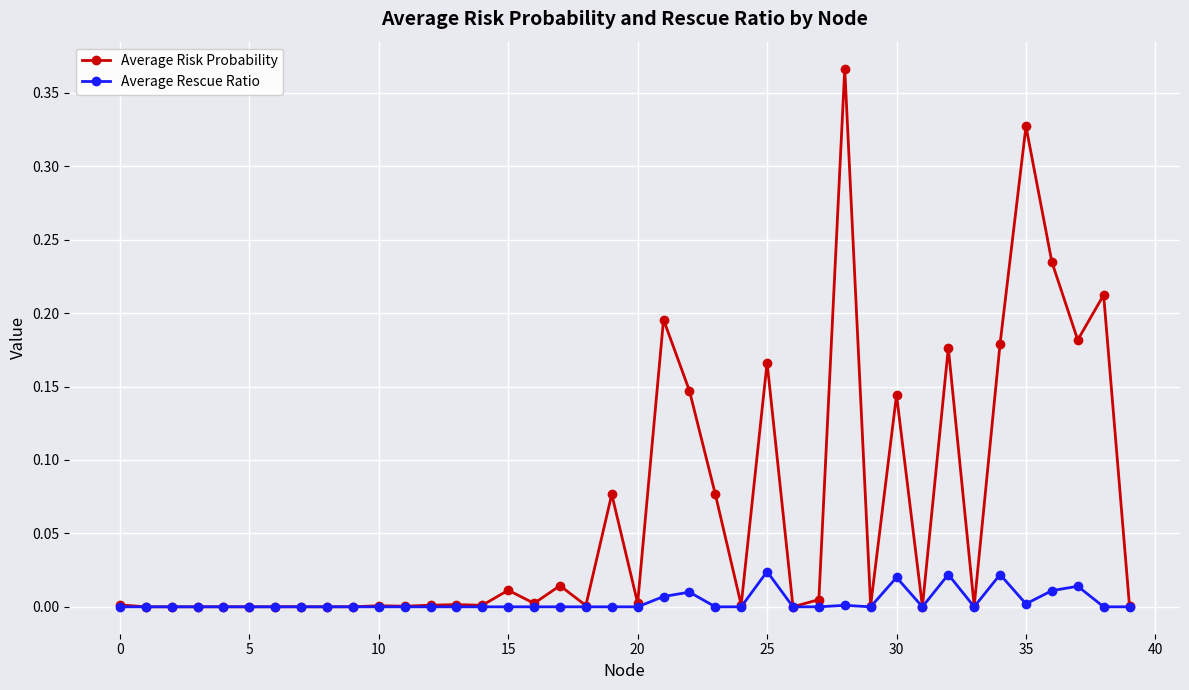

Which series has the largest total across all categories?

Average Risk Probability